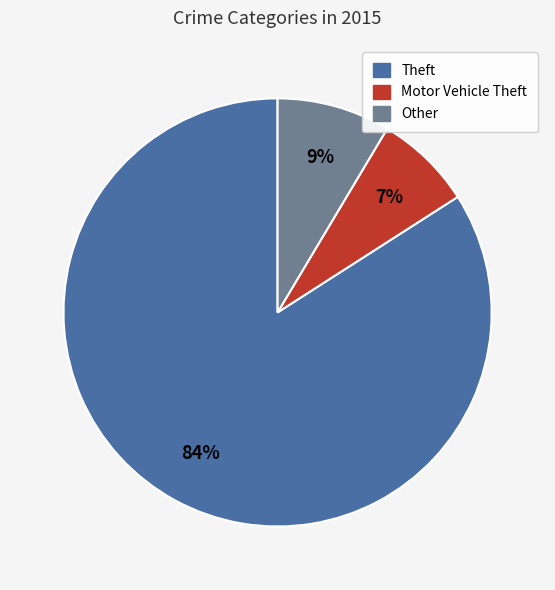

How many segments does this pie chart have?

3